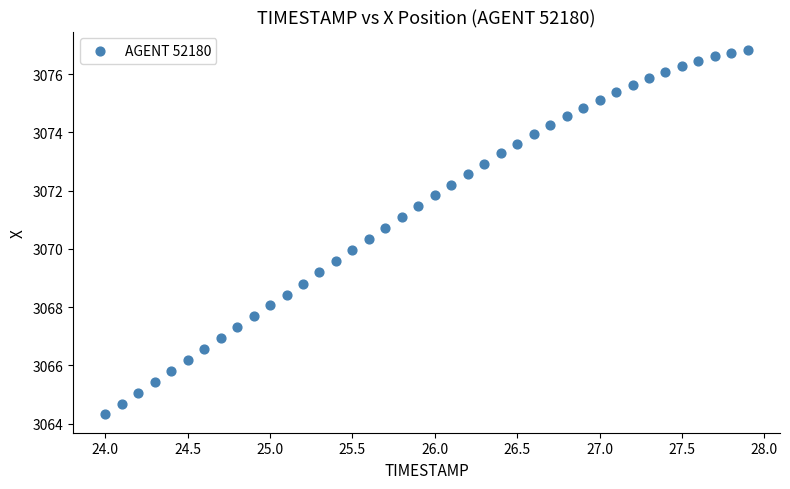

What is the range of X values (max minus min)?

3.9